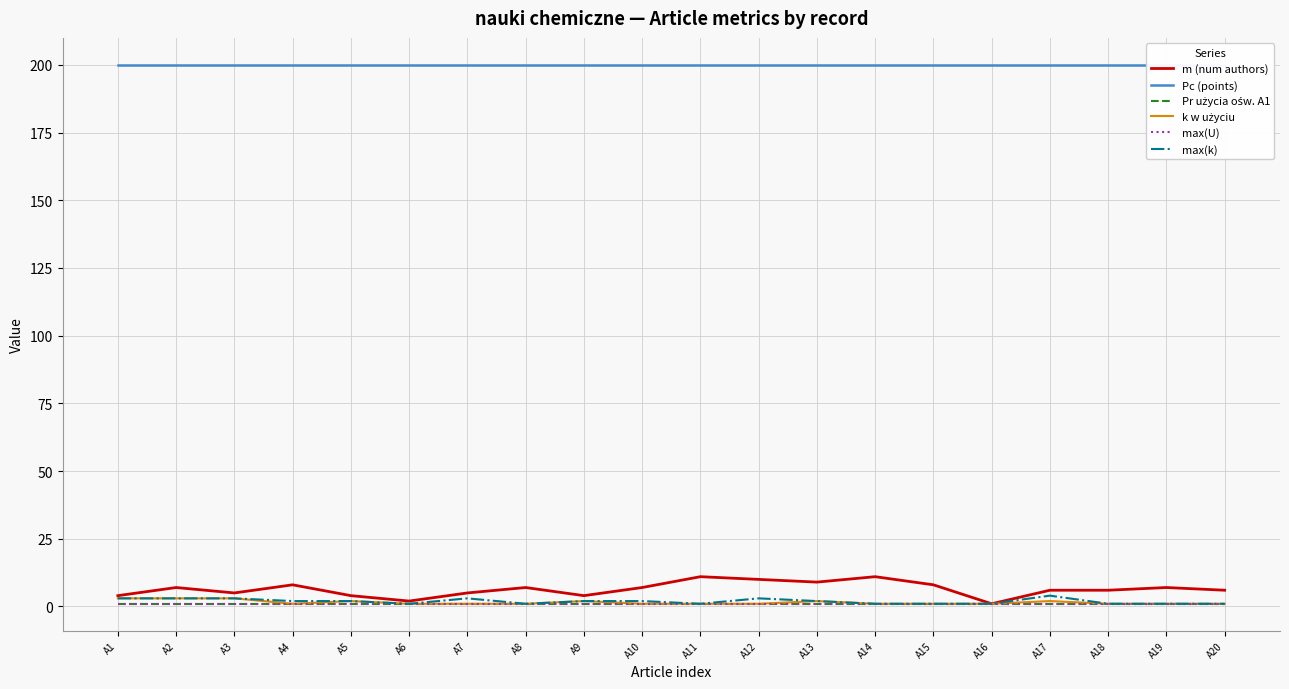

Which category has the lowest value across all series?

A16